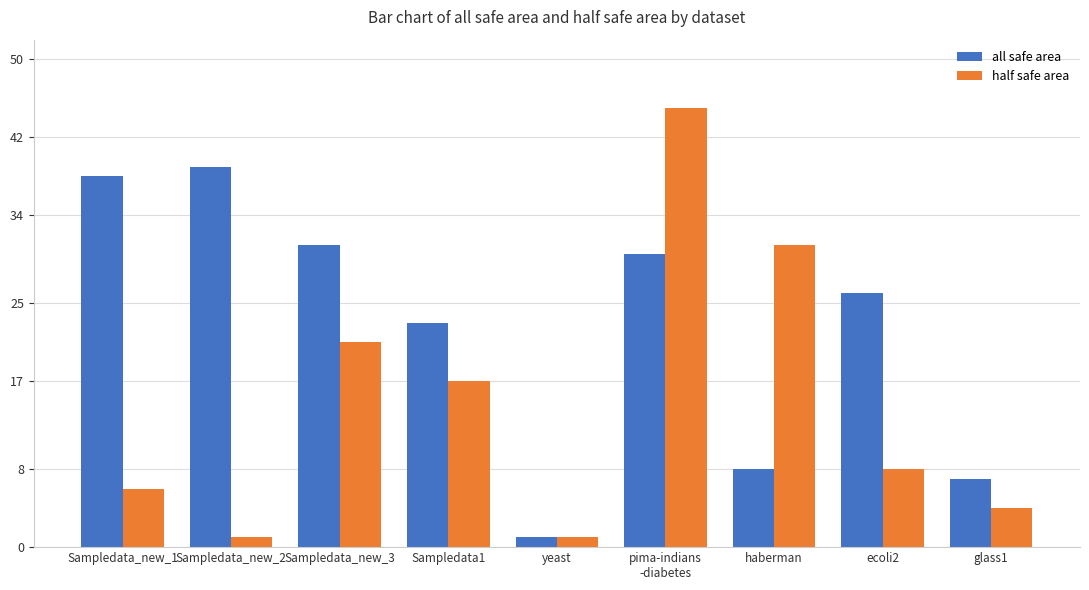

What are all the series names shown in the legend?

all safe area, half safe area